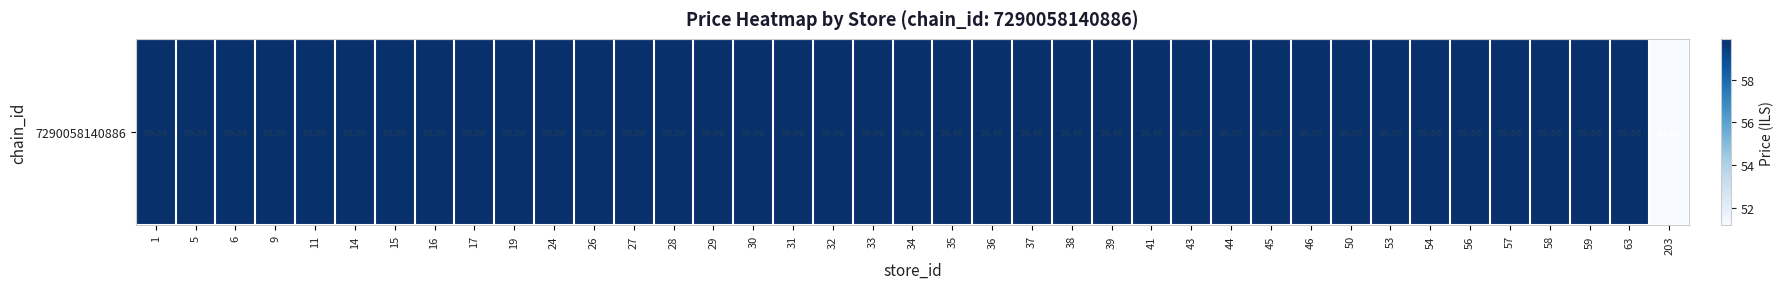

Where does the data first go above 59?

1